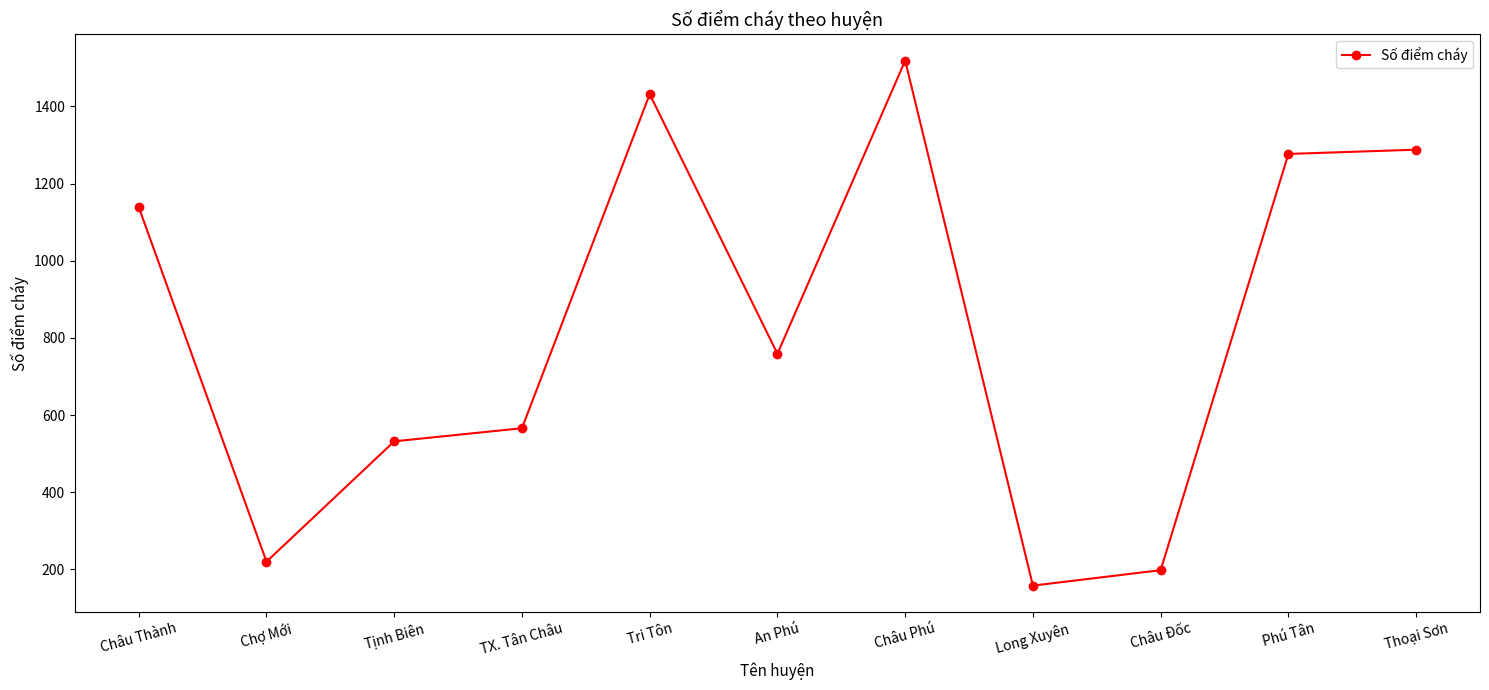

At which category does the data reach its first local peak?

Tri Tôn